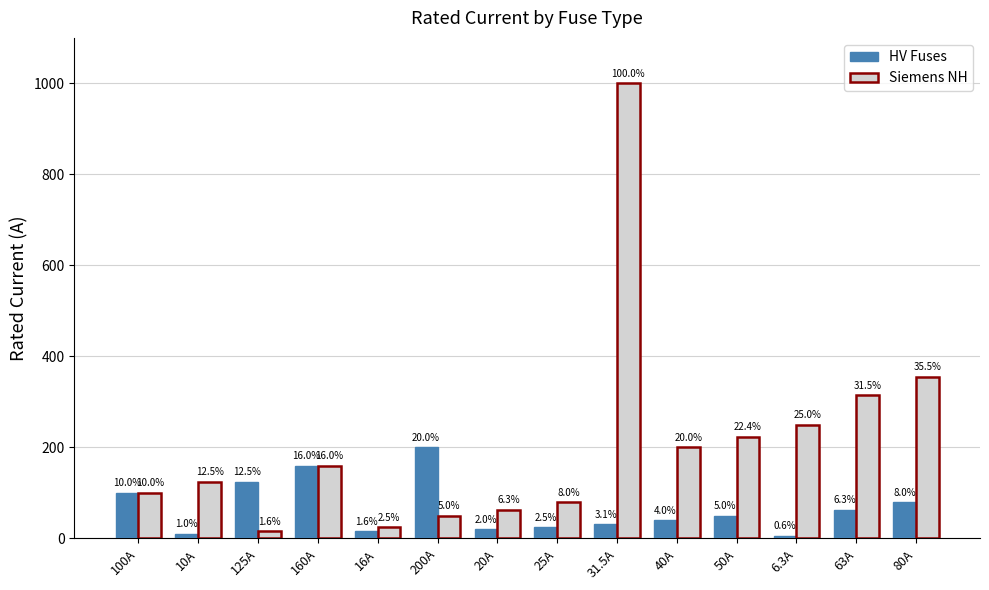

Does the chart contain any negative values?

No